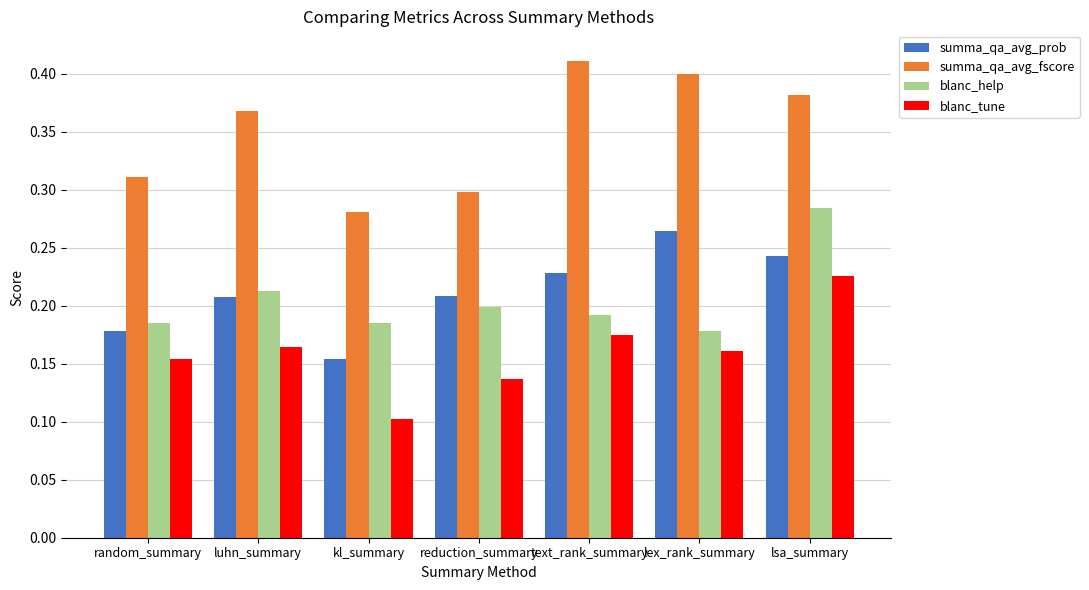

Is the value of summa_qa_avg_prob at kl_summary greater than the value of summa_qa_avg_fscore at luhn_summary?

No